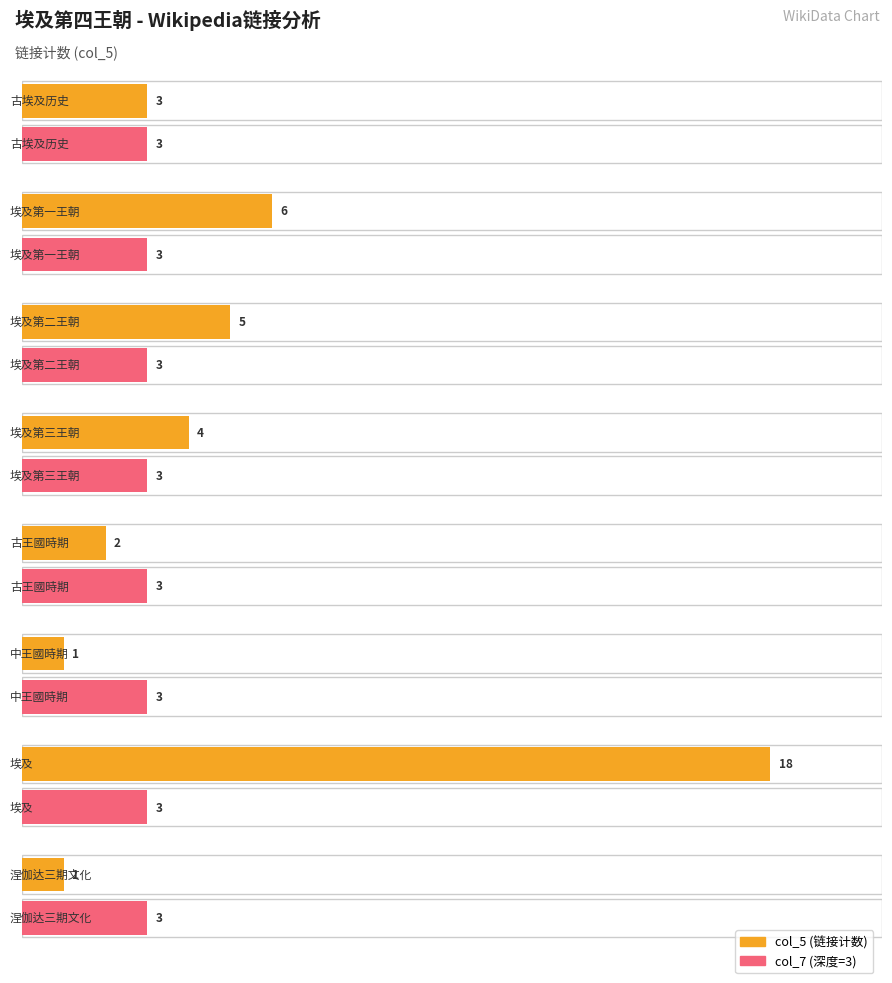

What is the value of the 9th bar from the left?

2